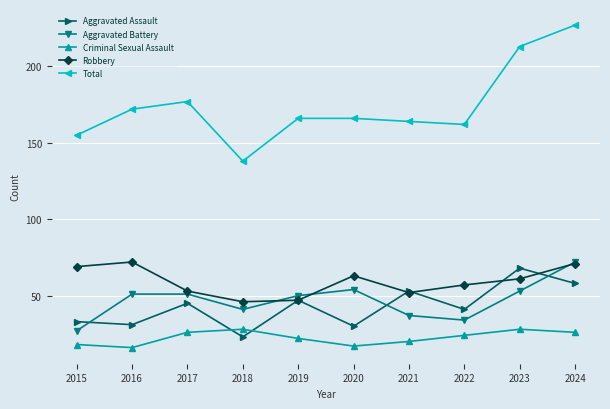

True or false: Robbery has a value of 76 at 2018.

False